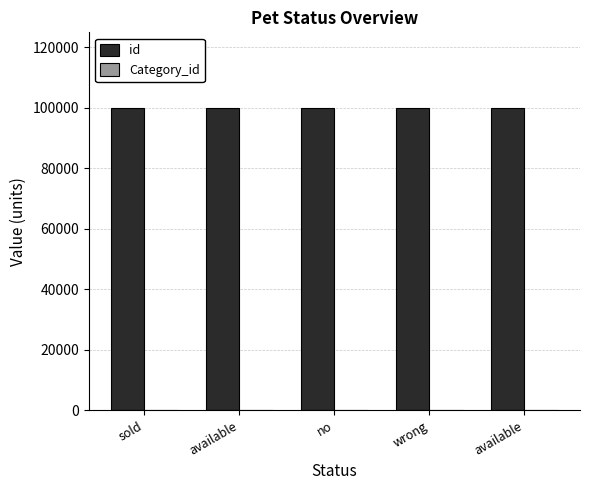

What is the difference between the maximum and minimum values in the Category_id series?

4